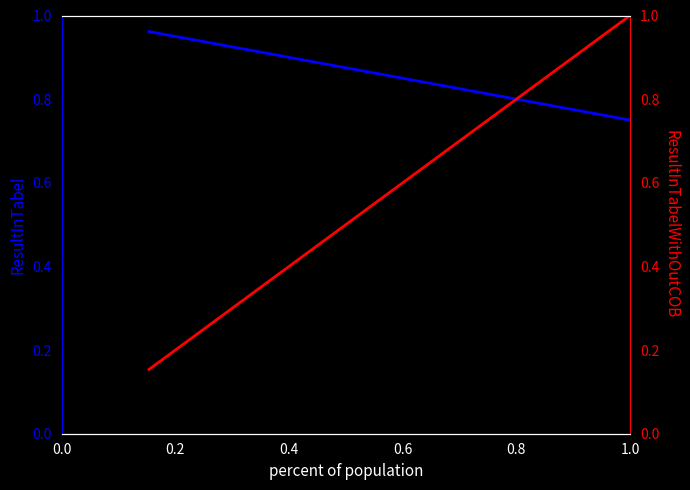

Which series has the widest spread of values?

ResultInTabelWithOutCOB